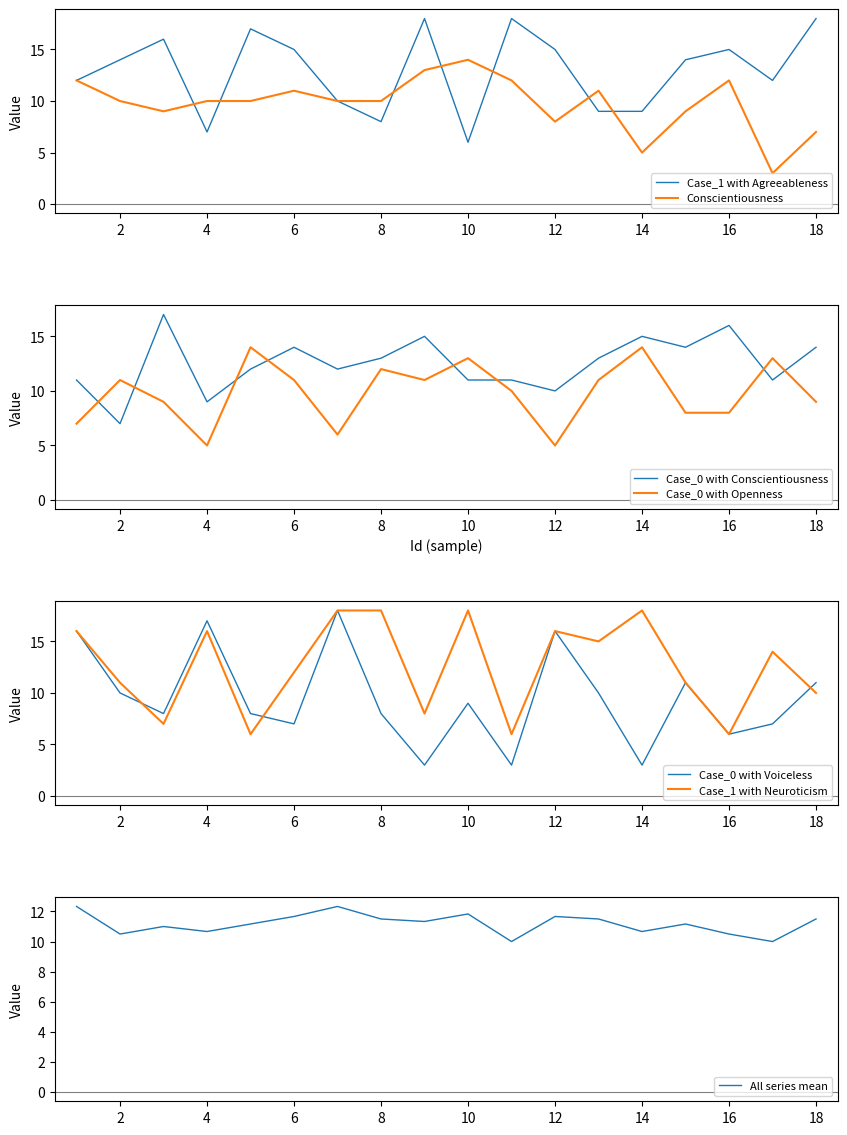

True or false: Case_0 with Conscientiousness and Case_1 with Neuroticism cross at least once.

True